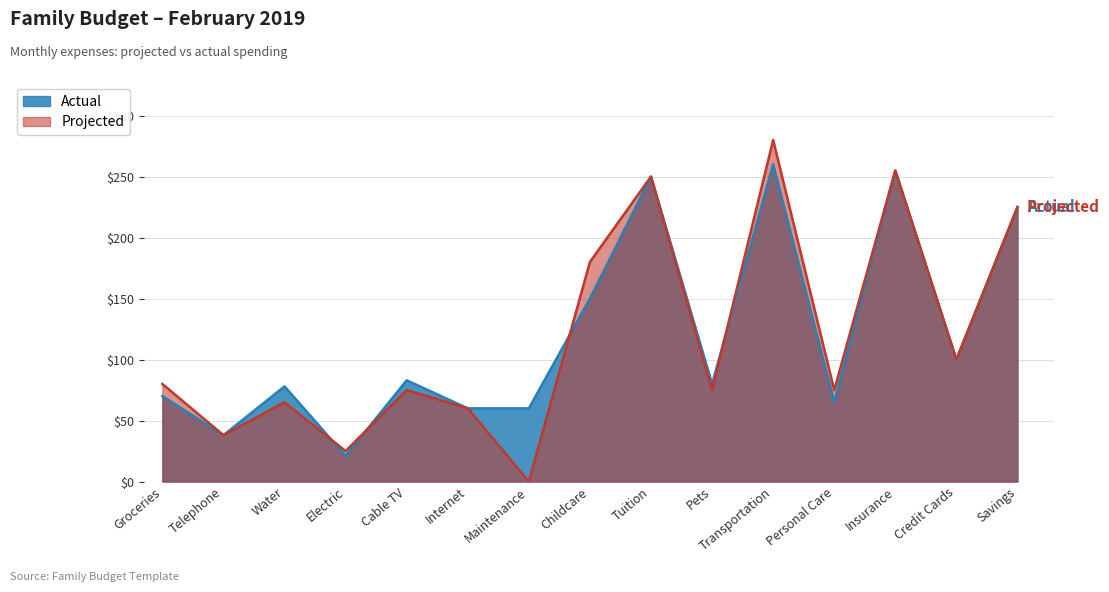

Which has a higher value, Childcare or Telephone?

Childcare